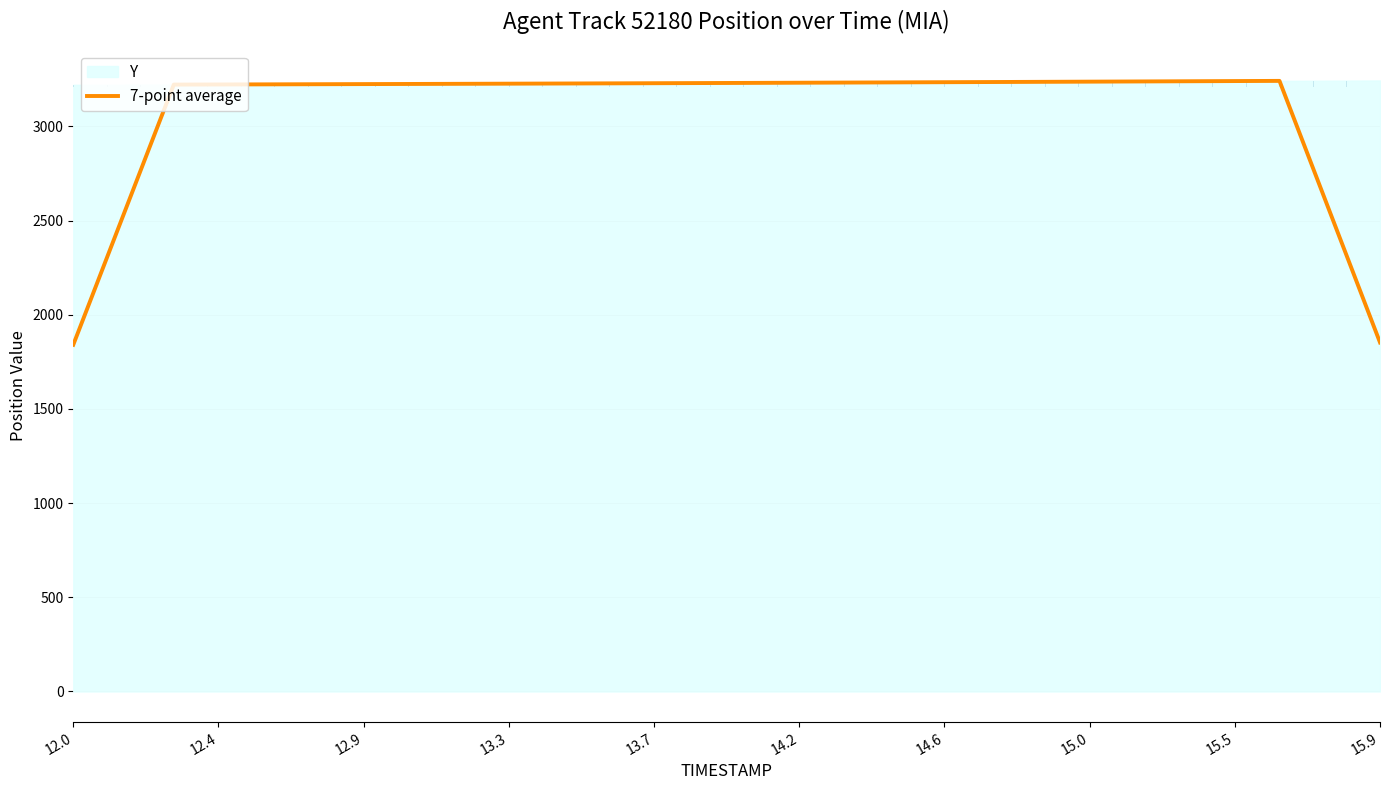

What is the minimum value shown in the chart?

1840.7